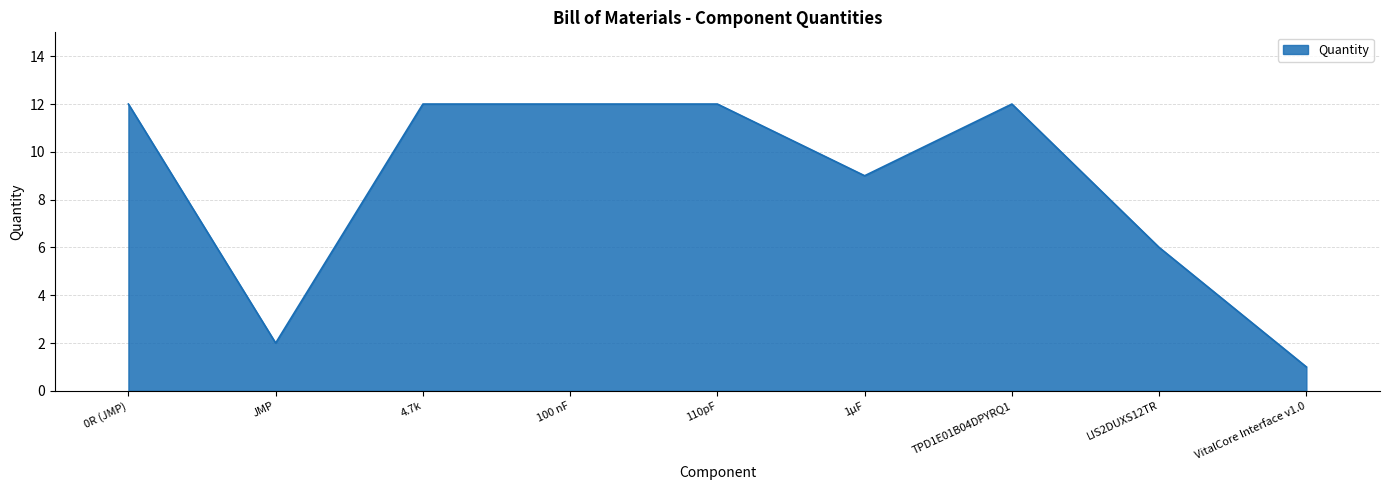

What is the minimum value shown in the chart?

1